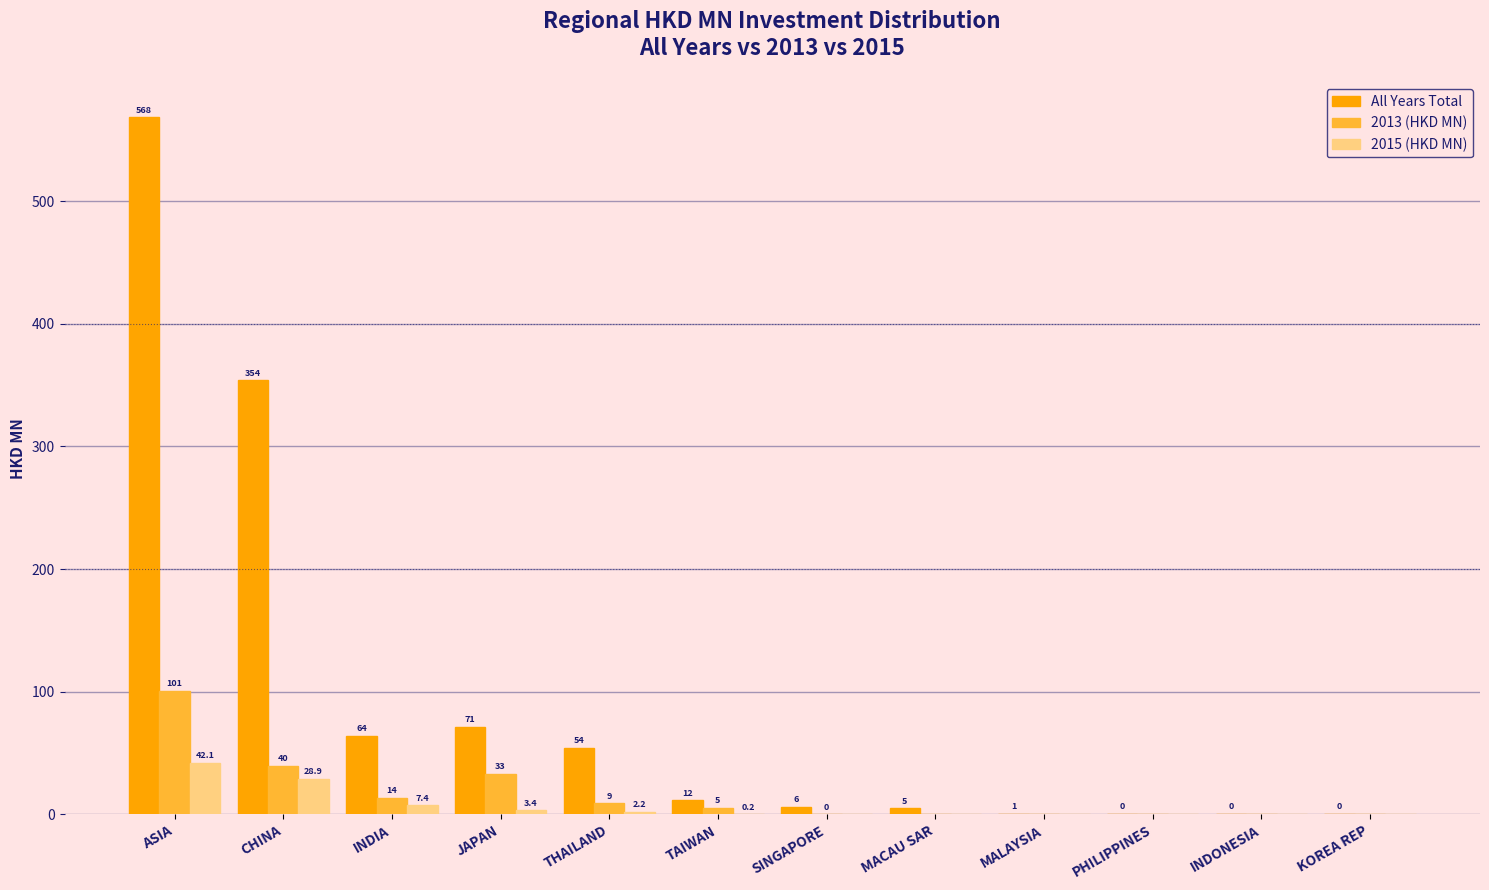

What is the average value of the All Years Total series?

94.7